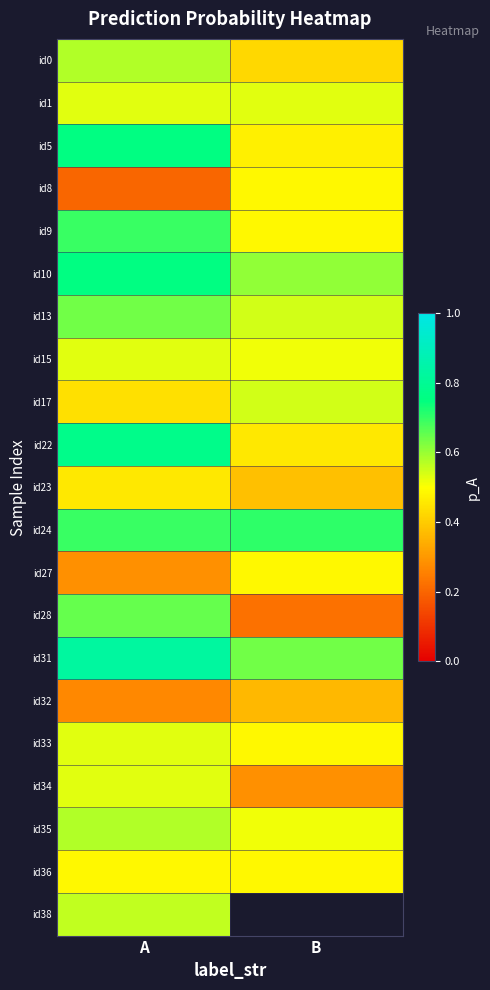

Between A and B, which is larger?

A